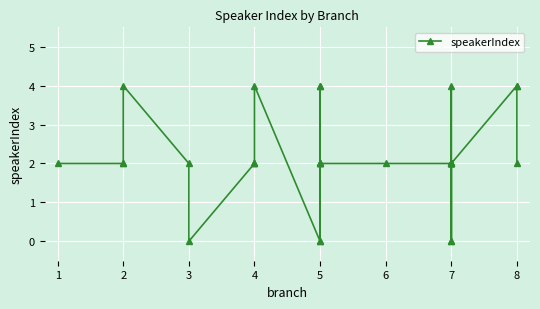

Where does the data first go above 2?

2